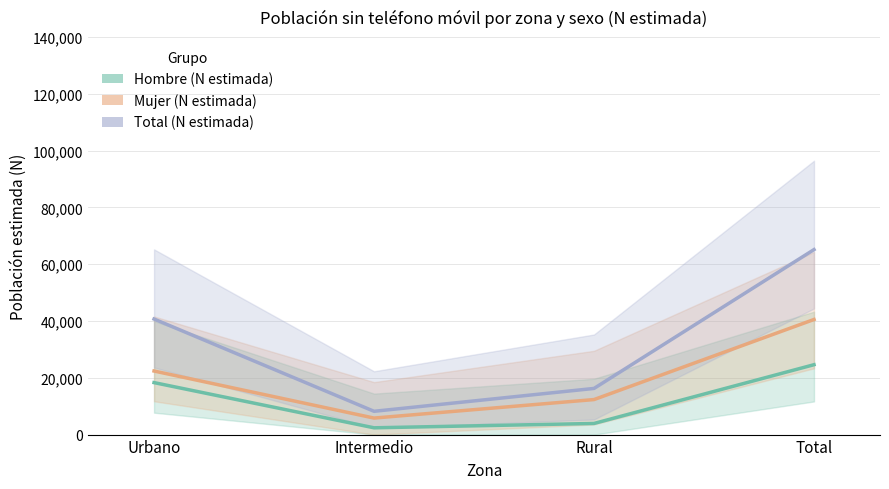

True or false: Hombre (N estimada) has more than 2 interior local peaks.

False